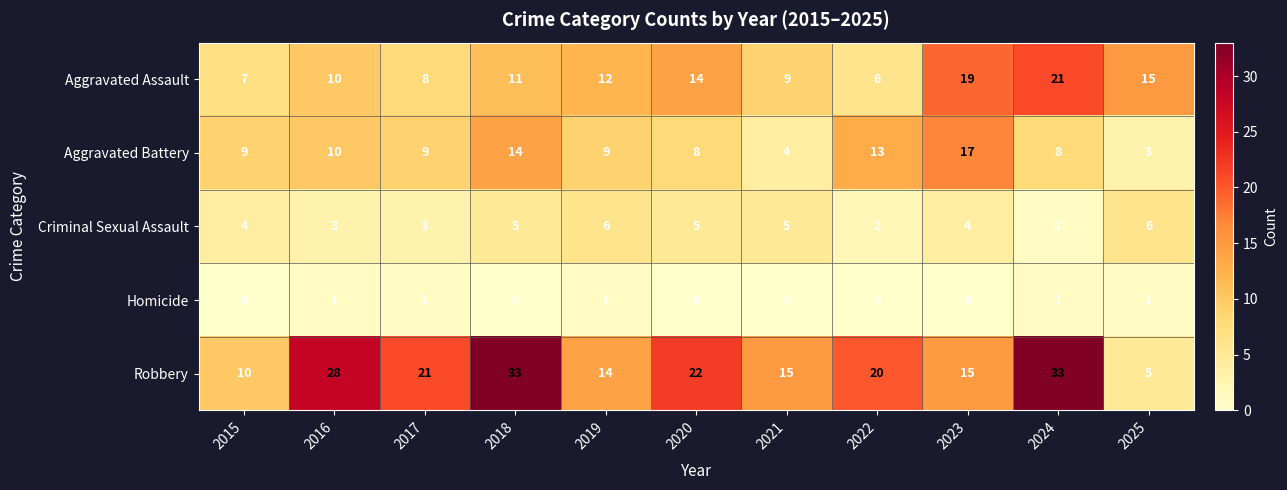

Which category has the highest value in the Aggravated Battery series?

2023